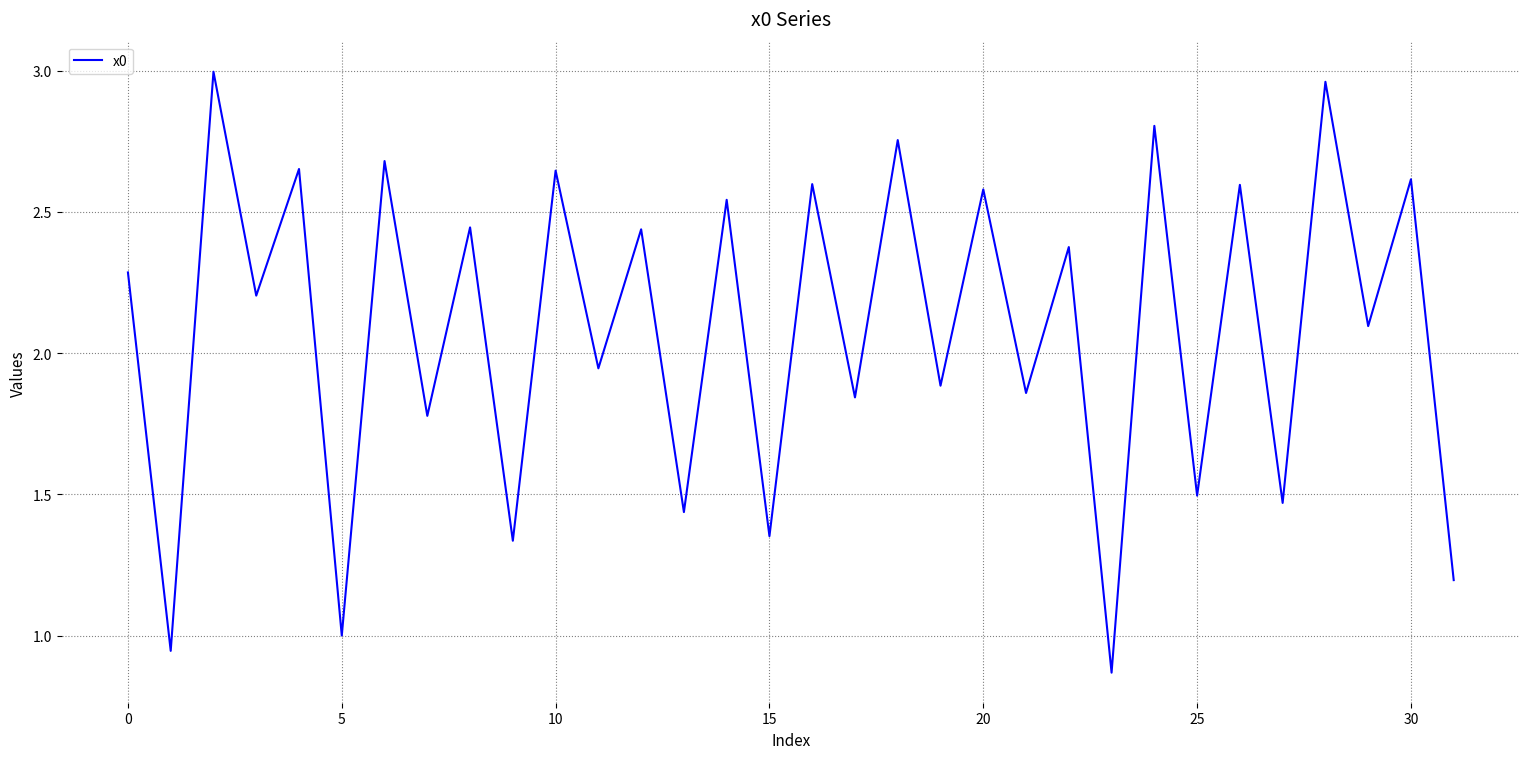

What is the difference between the maximum and minimum values?

2.1